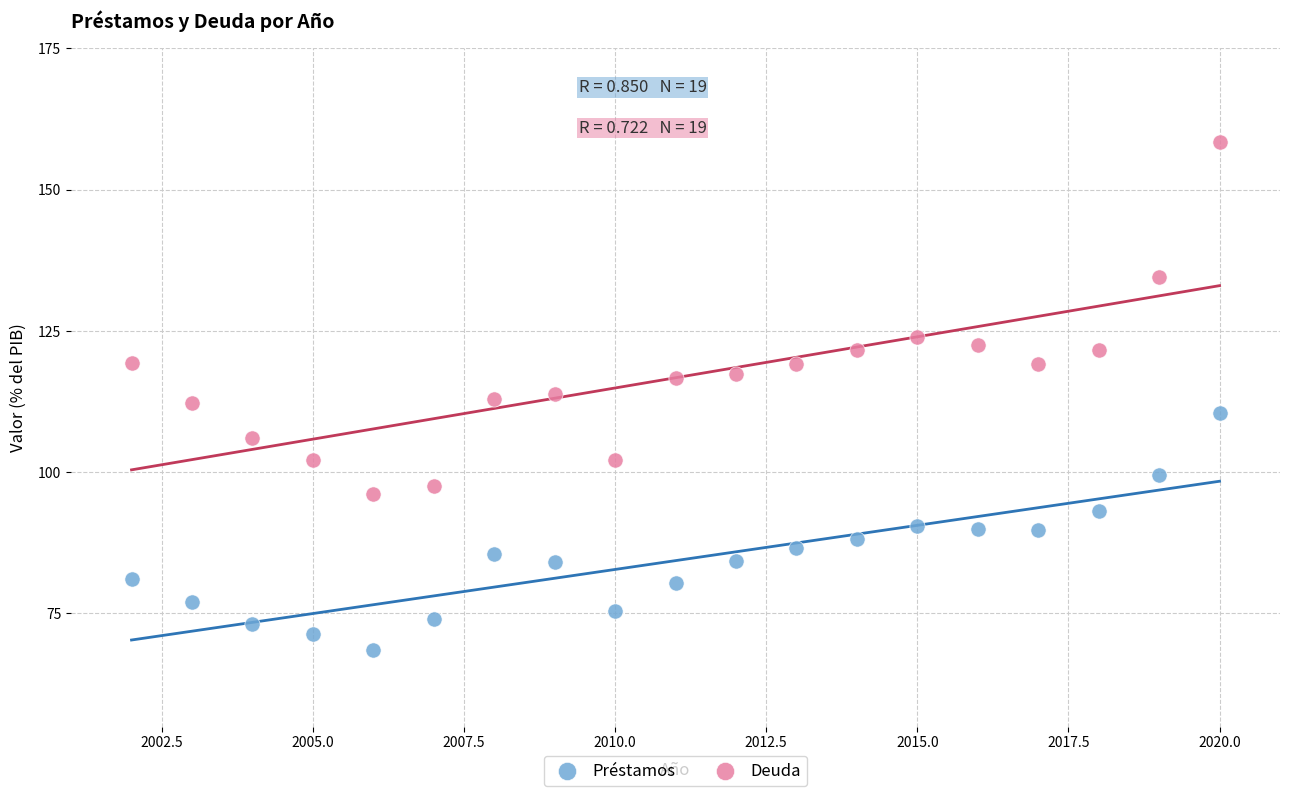

Which series reaches the minimum Y coordinate?

Préstamos